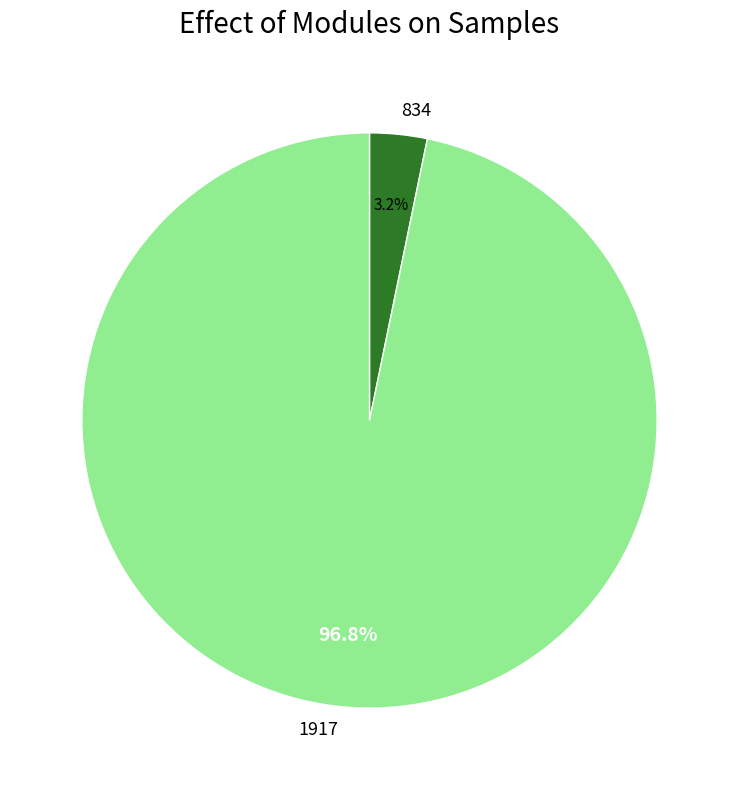

Count the number of slices in the pie.

2